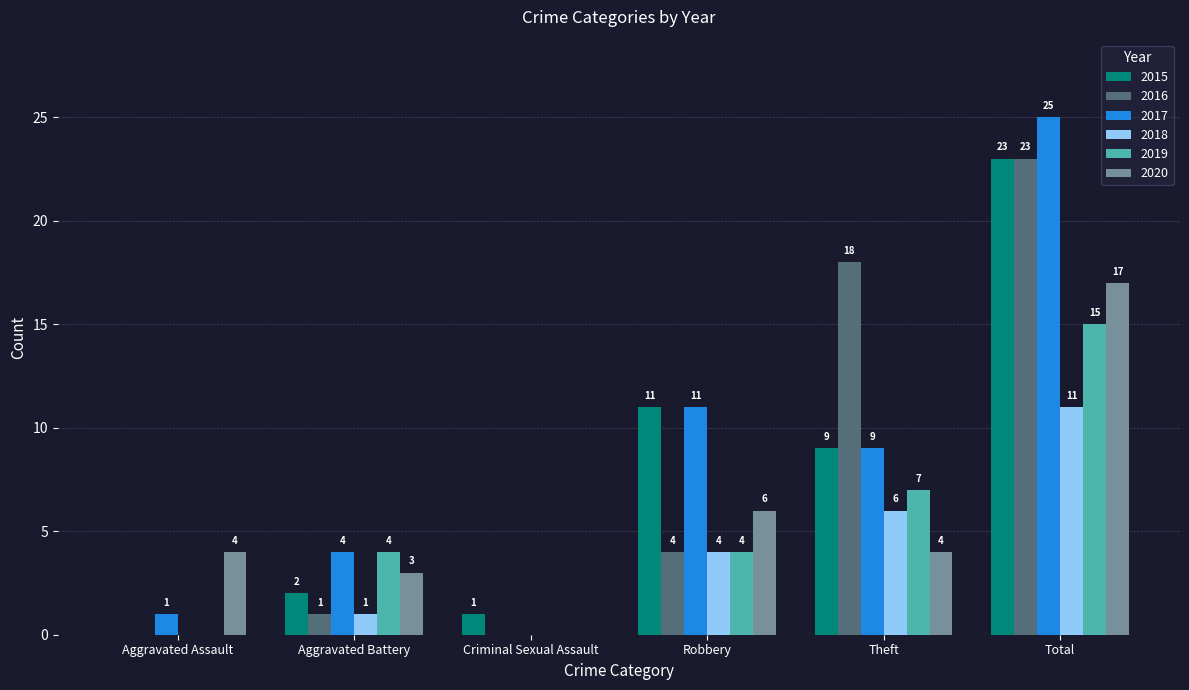

The 2018 series shows -5 at Criminal Sexual Assault. True or false?

False